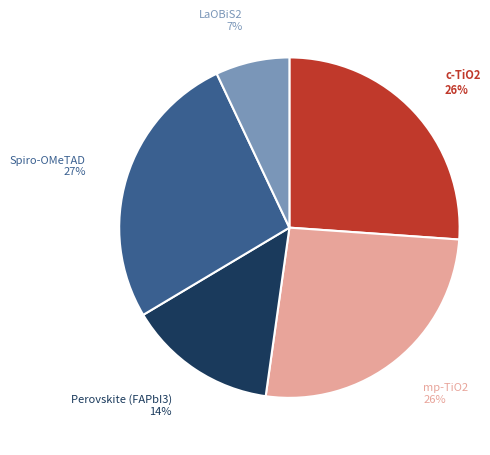

To the nearest percent, what is the average slice percentage?

20%